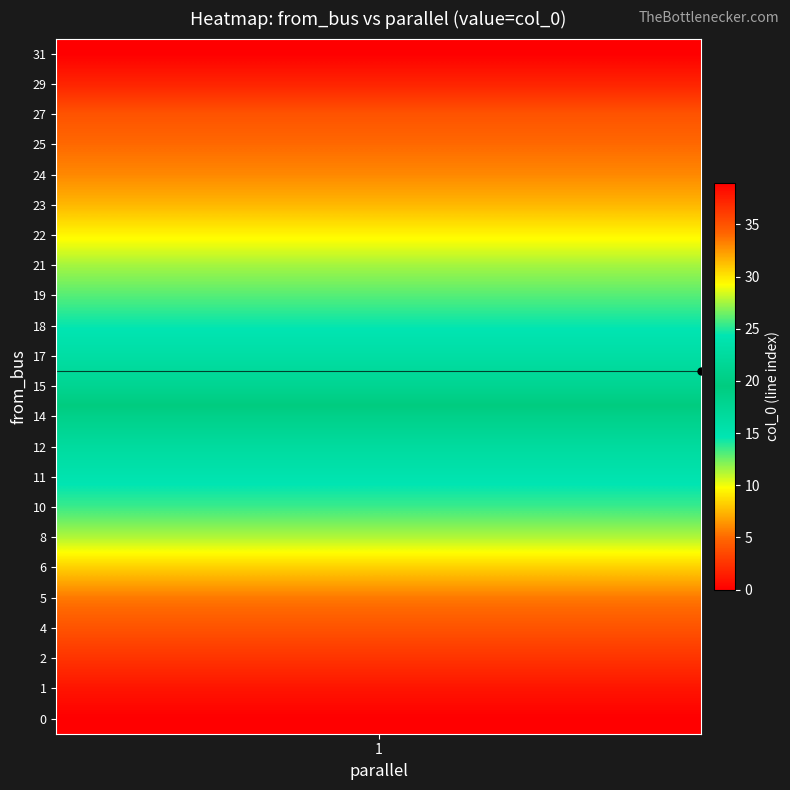

Which series has the widest spread of values?

col_0_values